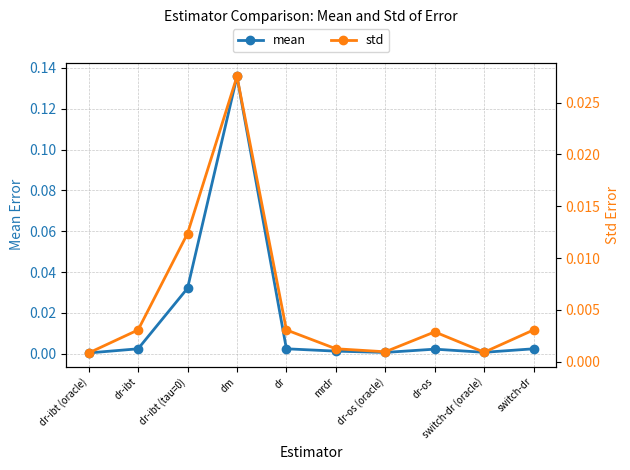

Reading left to right, what are all the values shown in this chart?

mean: dr-ibt (oracle)=0.0	dr-ibt=0.0	dr-ibt (tau=0)=0.0	dm=0.1	dr=0.0	mrdr=0.0	dr-os (oracle)=0.0	dr-os=0.0	switch-dr (oracle)=0.0	switch-dr=0.0
std: dr-ibt (oracle)=0.0	dr-ibt=0.0	dr-ibt (tau=0)=0.0	dm=0.0	dr=0.0	mrdr=0.0	dr-os (oracle)=0.0	dr-os=0.0	switch-dr (oracle)=0.0	switch-dr=0.0